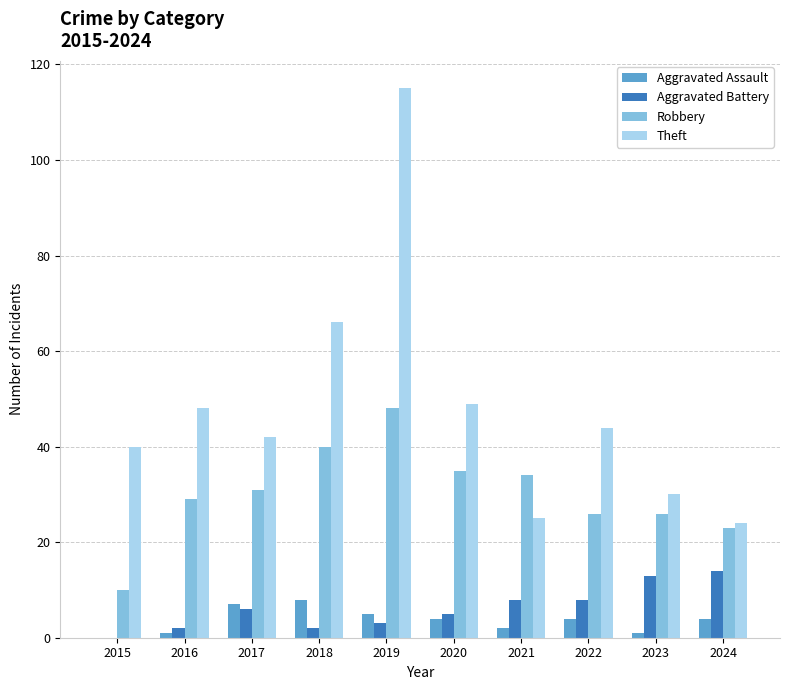

Is it true that Robbery equals 22 at 2020?

False